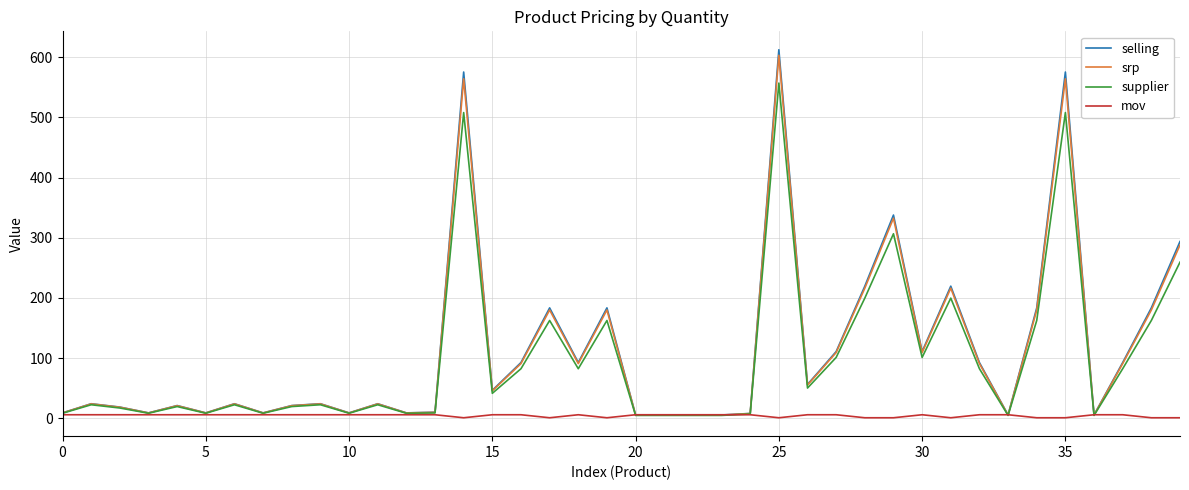

What is the maximum value shown in the chart?

612.2